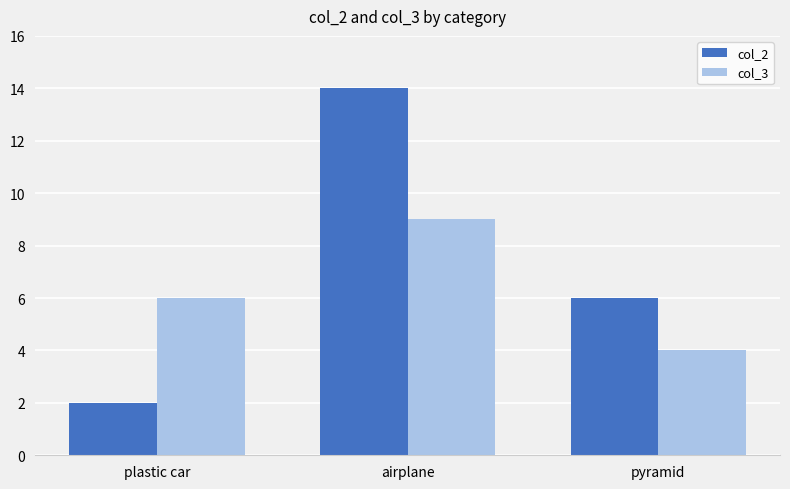

Reading left to right, transcribe all the data shown in this chart.

col_2: plastic car=2	airplane=14	pyramid=6
col_3: plastic car=6	airplane=9	pyramid=4